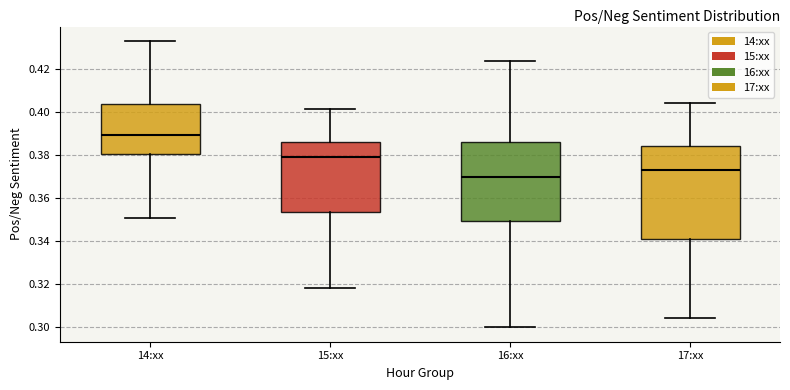

Which box has the lowest median line?

16:xx